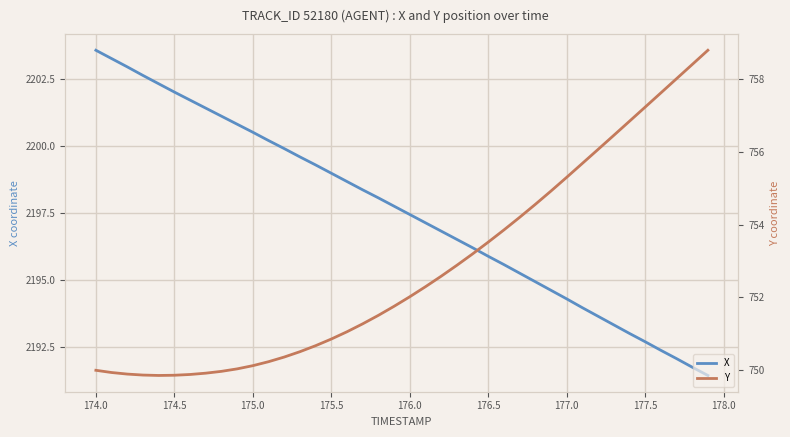

What is the sum of all X values?

87902.7